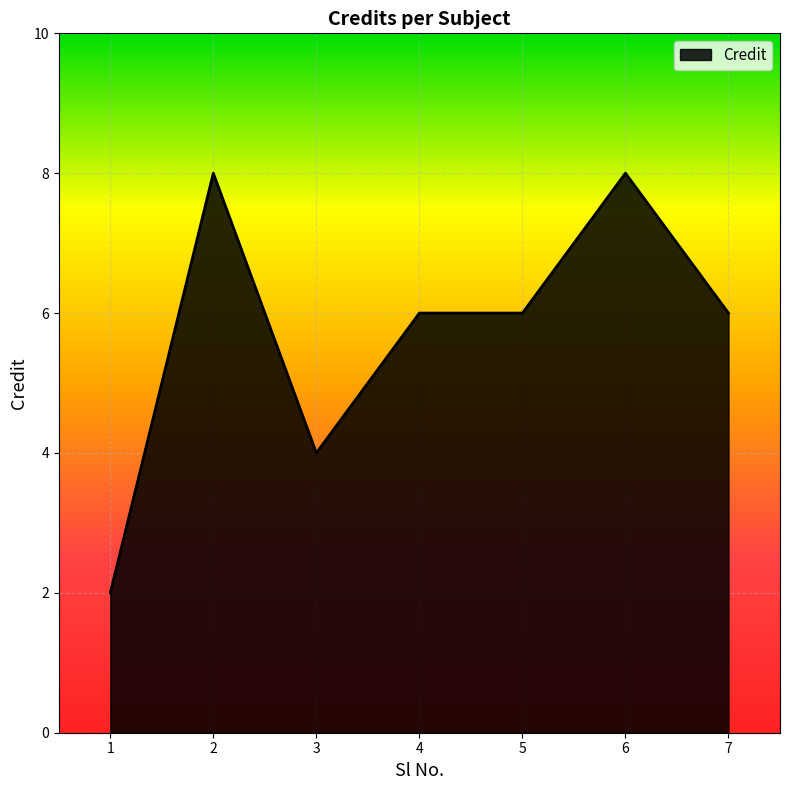

Which has a higher value, 4 or 6?

6